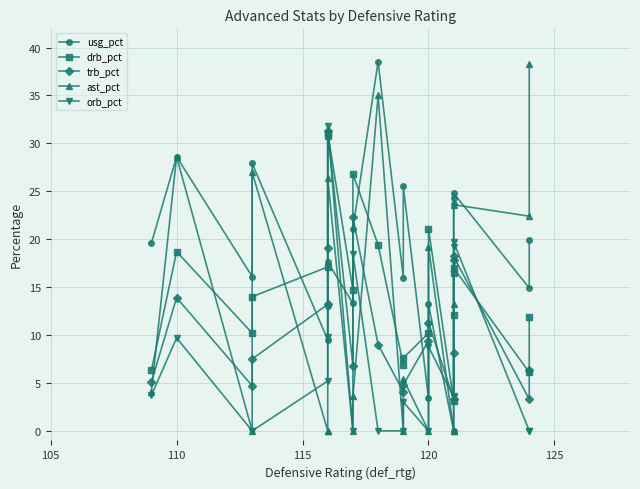

At which category does usg_pct reach its first local peak?

110